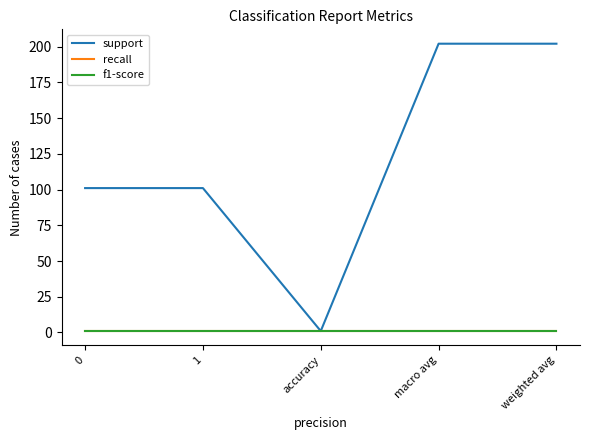

True or false: support and f1-score cross at least once.

False